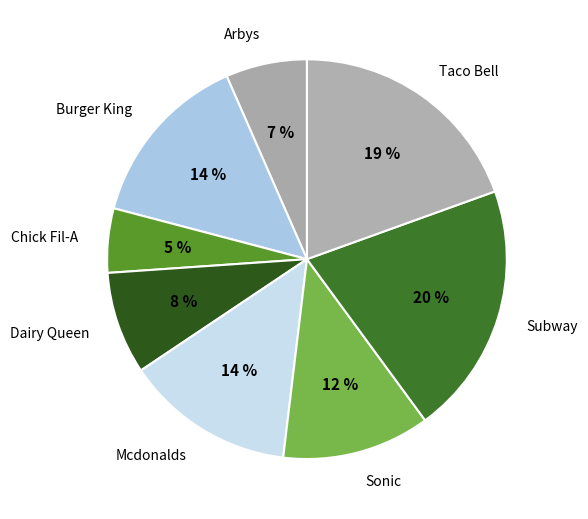

Which has a higher value, Chick Fil-A or Burger King?

Burger King